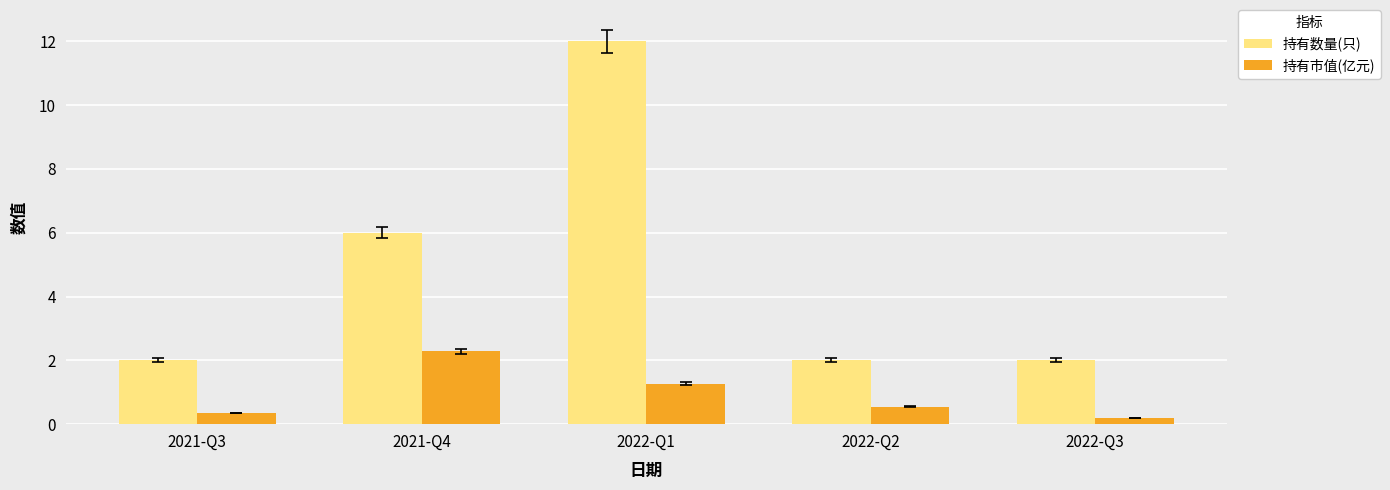

Rank the series at 2022-Q2 from lowest to highest value.

持有市值(亿元), 持有数量(只)